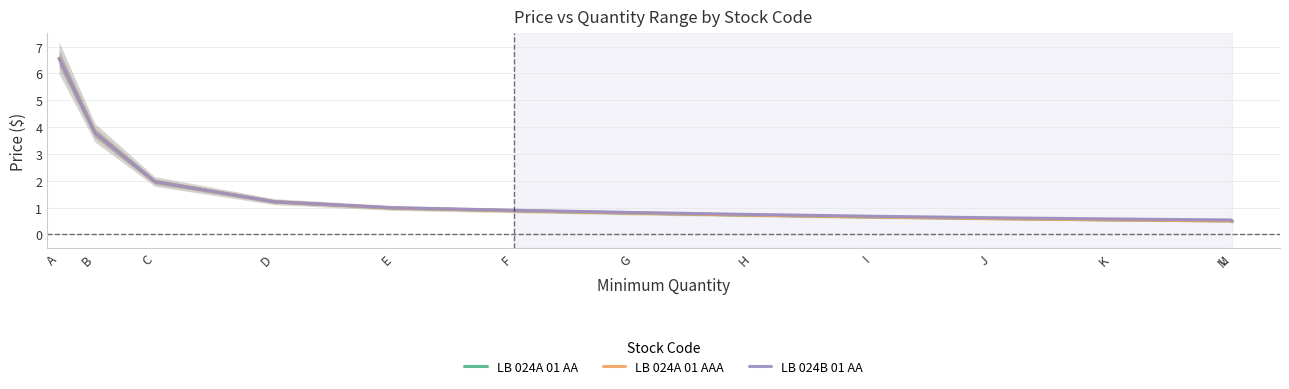

List the labels in order of LB 024A 01 AA value, smallest first.

M, L, K, J, I, H, G, F, E, D, C, B, A